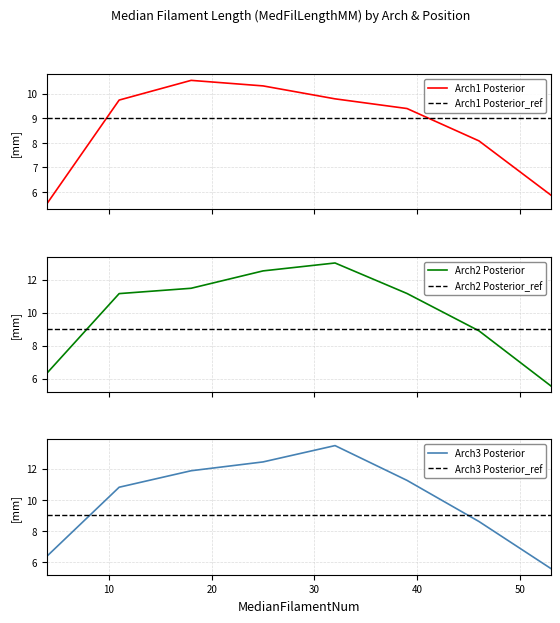

Rank the series by their maximum value, from highest to lowest.

Arch3_Posterior, Arch2_Posterior, Arch1_Posterior